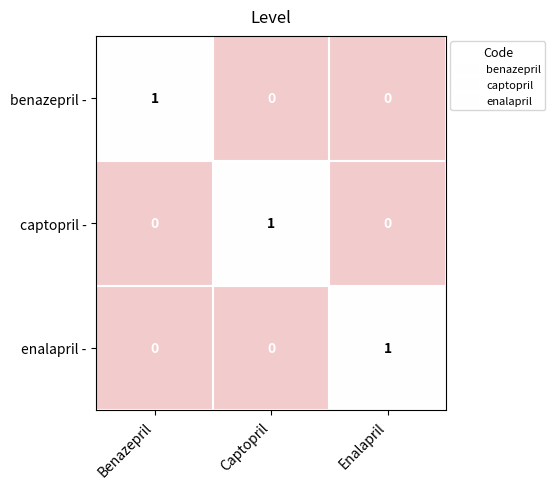

Count the captopril - values in the range 0 to 1.

3